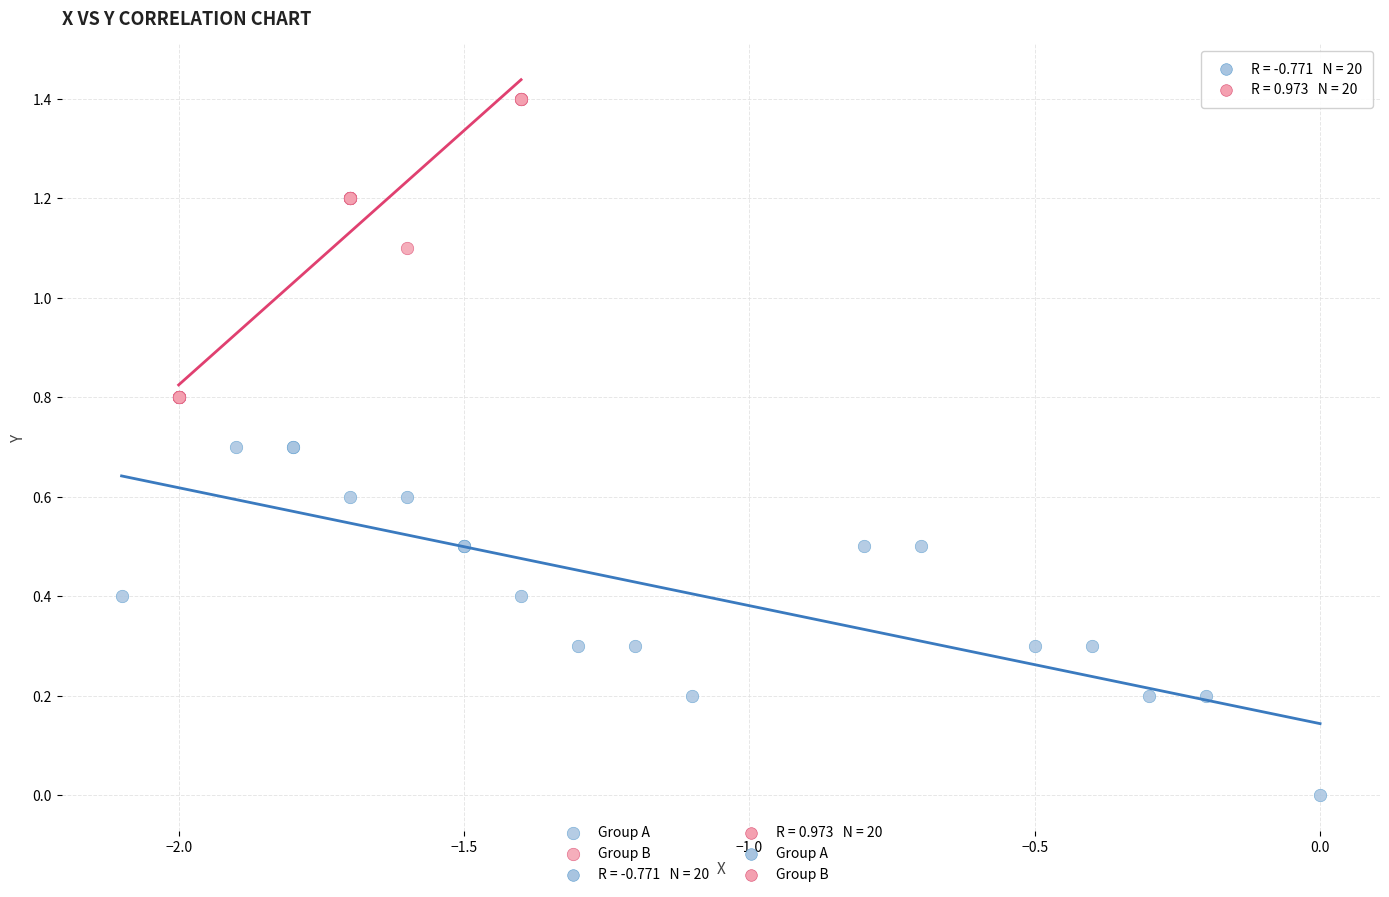

Which series has the widest spread of Y values?

Group A